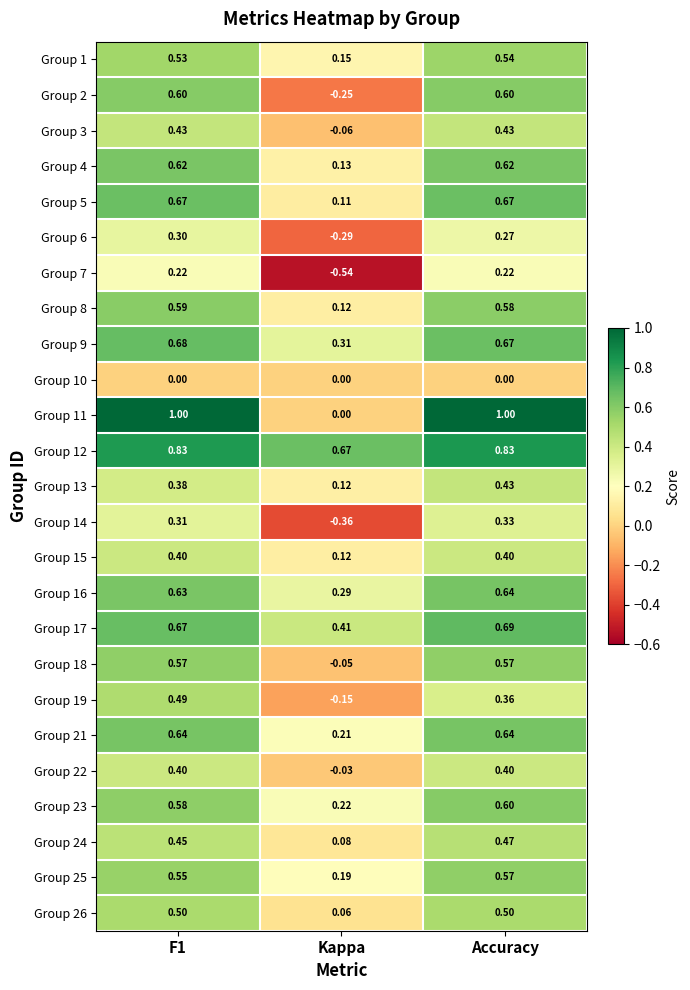

Is the value of Group 9 at Kappa greater than the value of Group 13 at Accuracy?

No